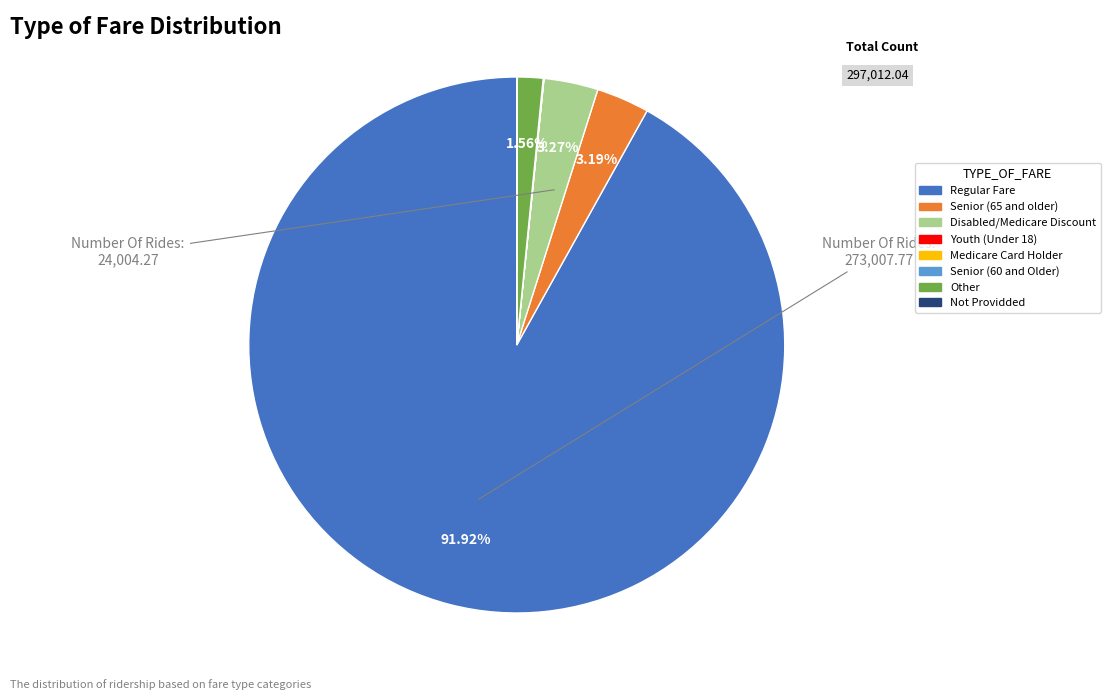

What is the largest slice in the pie chart?

Regular Fare